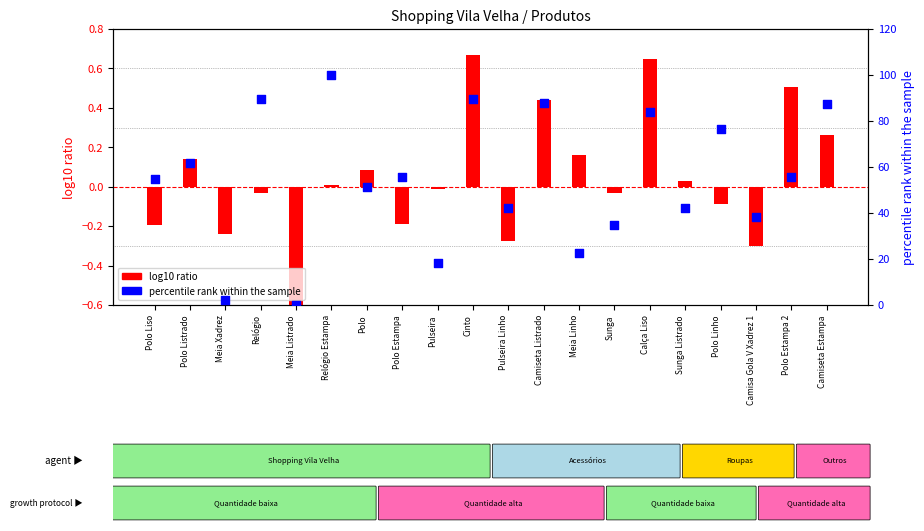

Which series has the largest total across all categories?

percentile rank within the sample